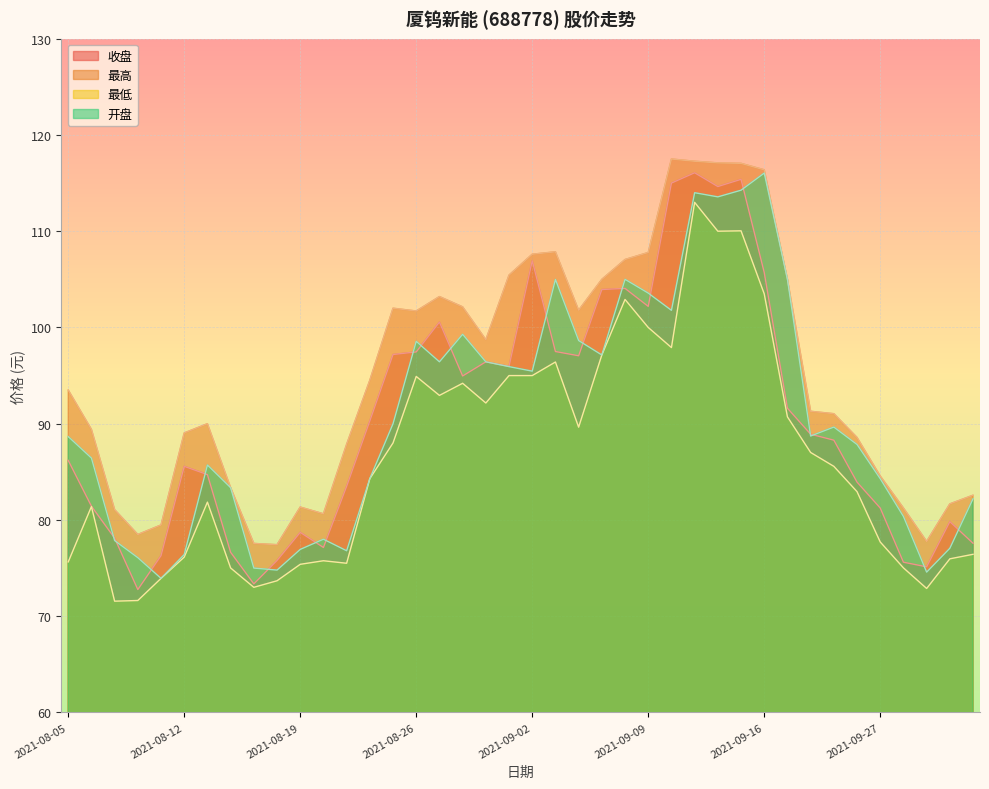

Reading left to right, extract all data points from this chart.

收盘: 2021-08-05=86.2	2021-08-06=81.4	2021-08-09=78.1	2021-08-10=72.8	2021-08-11=76.3	2021-08-12=85.6	2021-08-13=84.7	2021-08-16=76.6	2021-08-17=73.4	2021-08-18=75.8	2021-08-19=78.7	2021-08-20=77.1	2021-08-23=83.5	2021-08-24=90.3	2021-08-25=97.2	2021-08-26=97.5	2021-08-27=100.6	2021-08-30=95.0	2021-08-31=96.4	2021-09-01=96.0	2021-09-02=106.9	2021-09-03=97.5	2021-09-06=97.1	2021-09-07=103.9	2021-09-08=104.1	2021-09-09=102.2	2021-09-10=115.0	2021-09-13=116.1	2021-09-14=114.6	2021-09-15=115.4	2021-09-16=105.7	2021-09-17=91.6	2021-09-22=88.9	2021-09-23=88.3	2021-09-24=83.9	2021-09-27=81.2	2021-09-28=75.6	2021-09-29=75.1	2021-09-30=79.8	2021-10-08=77.6
最高: 2021-08-05=93.5	2021-08-06=89.4	2021-08-09=81.1	2021-08-10=78.5	2021-08-11=79.5	2021-08-12=89.0	2021-08-13=90.0	2021-08-16=83.3	2021-08-17=77.6	2021-08-18=77.4	2021-08-19=81.3	2021-08-20=80.6	2021-08-23=87.9	2021-08-24=94.5	2021-08-25=102.0	2021-08-26=101.7	2021-08-27=103.2	2021-08-30=102.1	2021-08-31=98.7	2021-09-01=105.4	2021-09-02=107.6	2021-09-03=107.9	2021-09-06=101.8	2021-09-07=105.0	2021-09-08=107.1	2021-09-09=107.8	2021-09-10=117.5	2021-09-13=117.3	2021-09-14=117.1	2021-09-15=117.0	2021-09-16=116.4	2021-09-17=105.0	2021-09-22=91.3	2021-09-23=91.0	2021-09-24=88.6	2021-09-27=84.6	2021-09-28=81.2	2021-09-29=77.8	2021-09-30=81.7	2021-10-08=82.6
最低: 2021-08-05=75.6	2021-08-06=81.4	2021-08-09=71.6	2021-08-10=71.6	2021-08-11=73.9	2021-08-12=76.1	2021-08-13=81.8	2021-08-16=75.0	2021-08-17=73.0	2021-08-18=73.7	2021-08-19=75.4	2021-08-20=75.8	2021-08-23=75.5	2021-08-24=84.3	2021-08-25=88.0	2021-08-26=94.9	2021-08-27=92.9	2021-08-30=94.2	2021-08-31=92.2	2021-09-01=95.0	2021-09-02=95.0	2021-09-03=96.4	2021-09-06=89.6	2021-09-07=97.1	2021-09-08=102.9	2021-09-09=100.0	2021-09-10=97.9	2021-09-13=113.0	2021-09-14=110.0	2021-09-15=110.0	2021-09-16=103.5	2021-09-17=90.7	2021-09-22=87.0	2021-09-23=85.6	2021-09-24=82.9	2021-09-27=77.7	2021-09-28=75.0	2021-09-29=72.9	2021-09-30=76.0	2021-10-08=76.4
开盘: 2021-08-05=88.7	2021-08-06=86.4	2021-08-09=77.9	2021-08-10=76.1	2021-08-11=73.9	2021-08-12=76.4	2021-08-13=85.7	2021-08-16=83.3	2021-08-17=75.0	2021-08-18=74.8	2021-08-19=76.9	2021-08-20=78.0	2021-08-23=76.8	2021-08-24=84.3	2021-08-25=90.0	2021-08-26=98.6	2021-08-27=96.4	2021-08-30=99.3	2021-08-31=96.4	2021-09-01=95.9	2021-09-02=95.5	2021-09-03=105.0	2021-09-06=98.6	2021-09-07=97.1	2021-09-08=105.0	2021-09-09=103.6	2021-09-10=101.8	2021-09-13=114.0	2021-09-14=113.6	2021-09-15=114.3	2021-09-16=116.0	2021-09-17=105.0	2021-09-22=88.7	2021-09-23=89.7	2021-09-24=87.8	2021-09-27=84.3	2021-09-28=80.4	2021-09-29=74.6	2021-09-30=77.1	2021-10-08=82.2